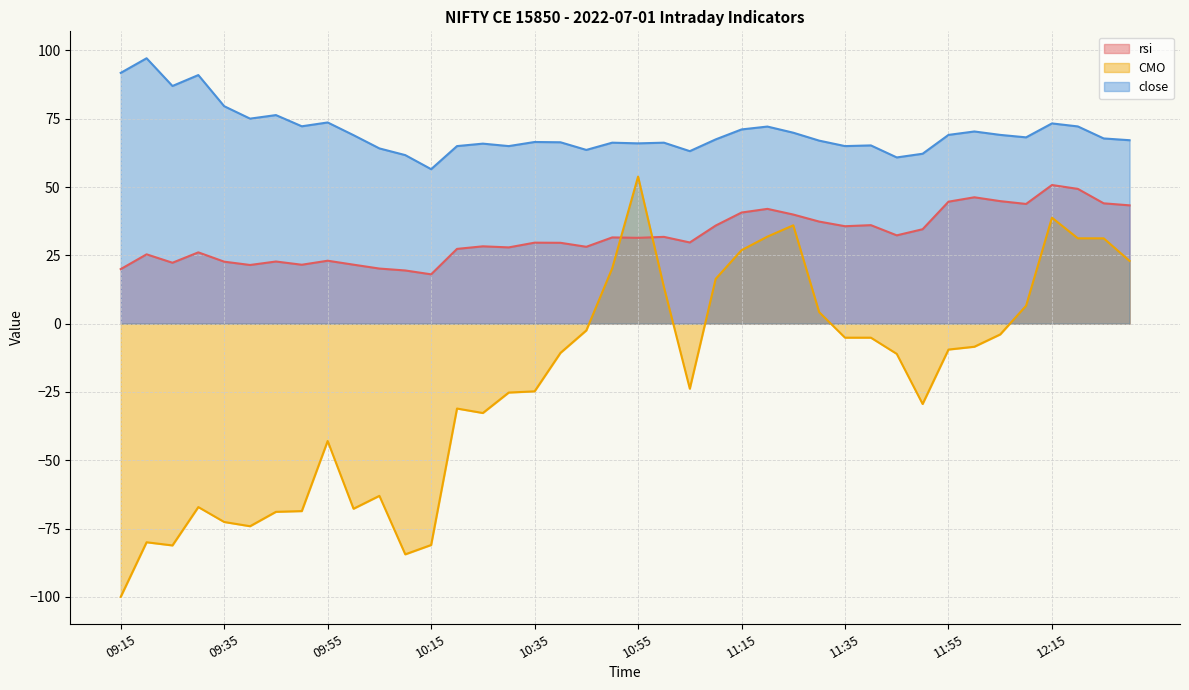

In CMO, how many points are higher than both neighbors (excluding endpoints)?

8